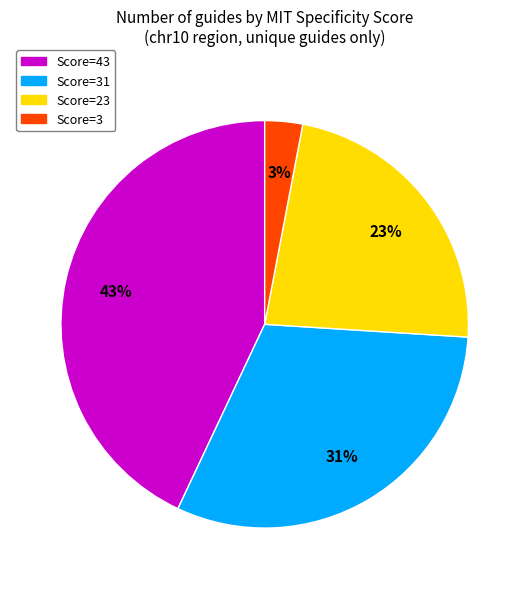

Between Score=23 and Score=31, which is larger?

Score=31